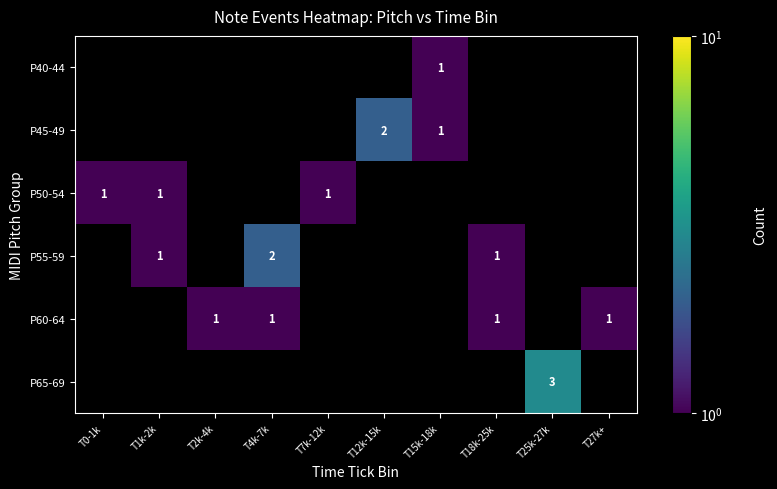

How many categories are shown in the chart?

10